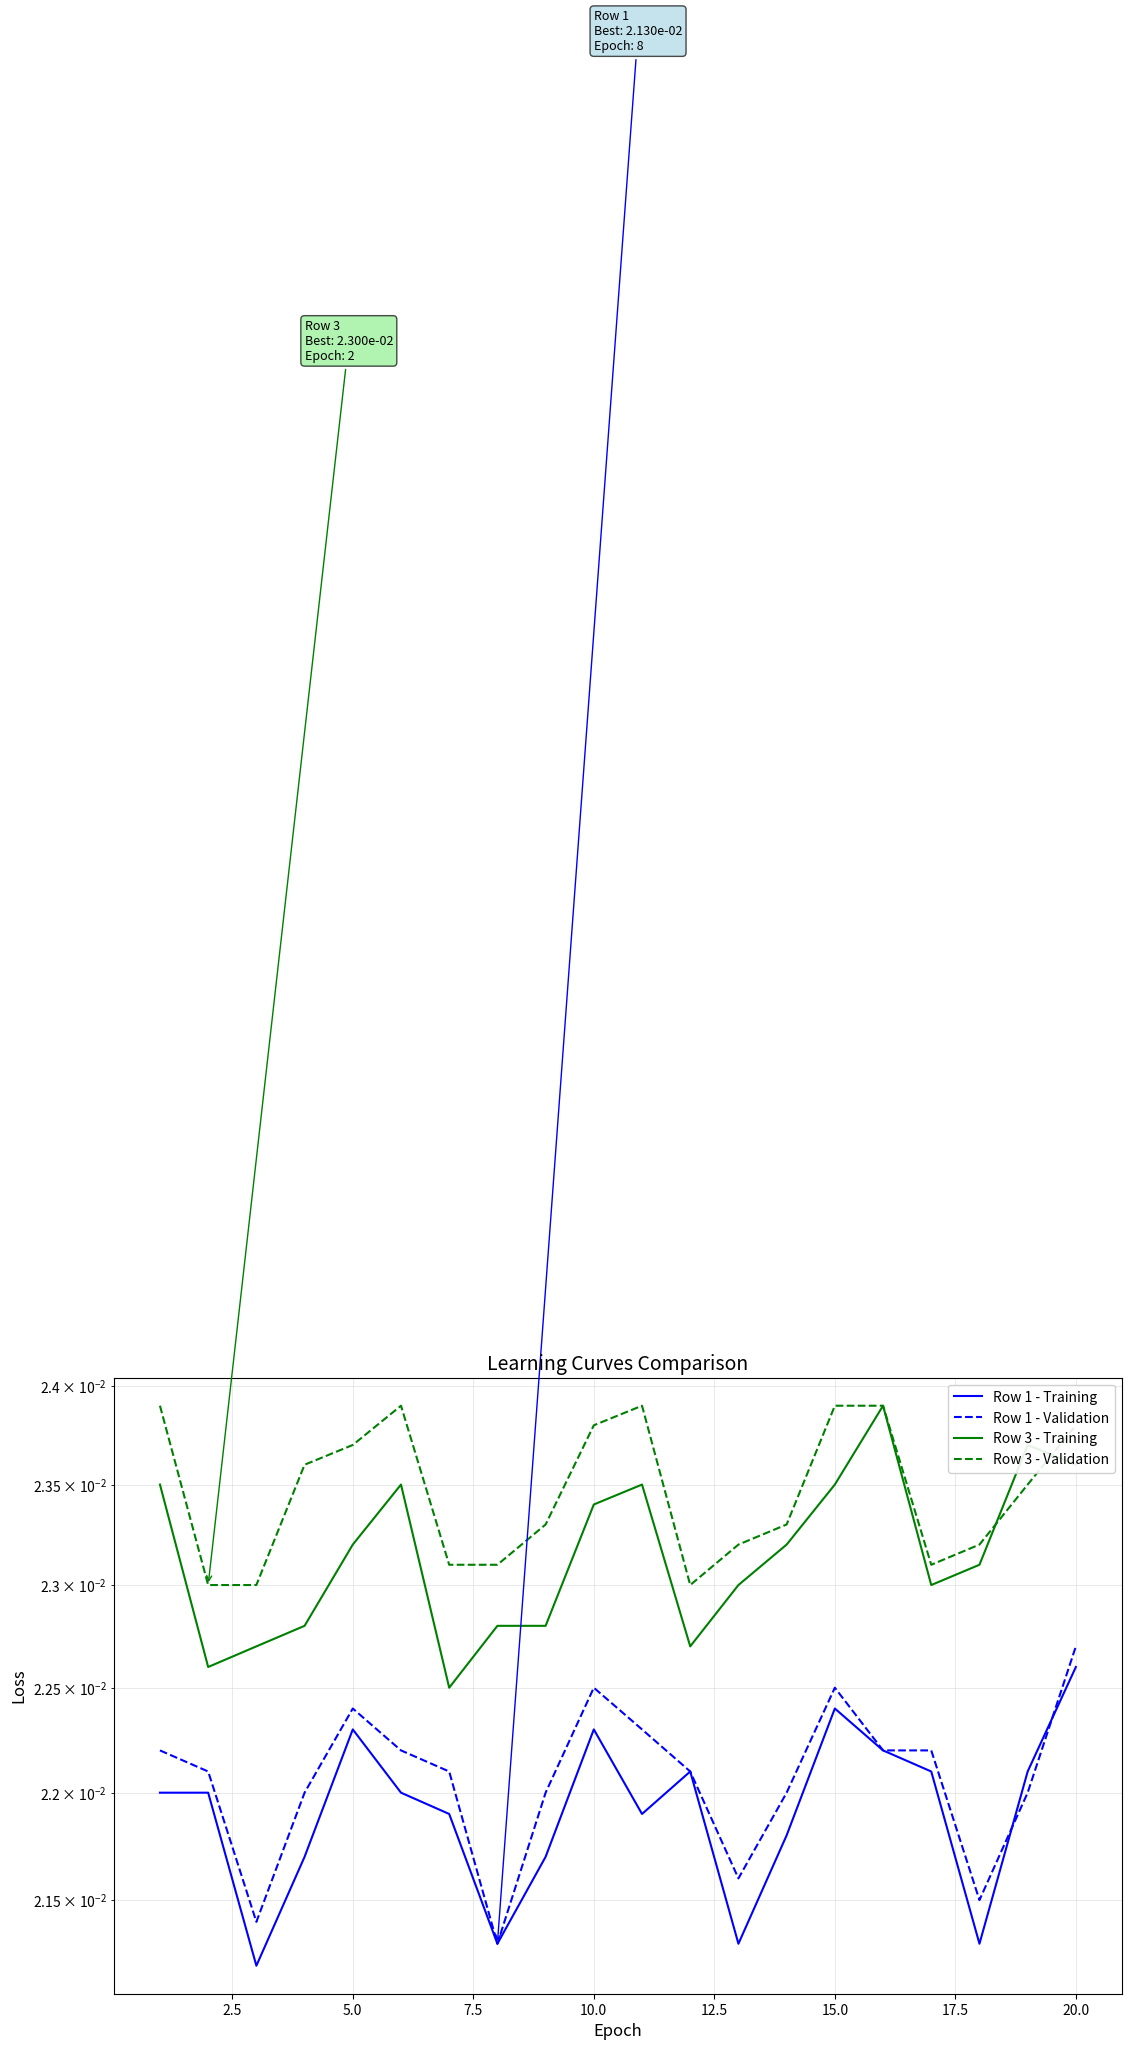

What are all the series names shown in the legend?

Row 1 - Training, Row 1 - Validation, Row 3 - Training, Row 3 - Validation